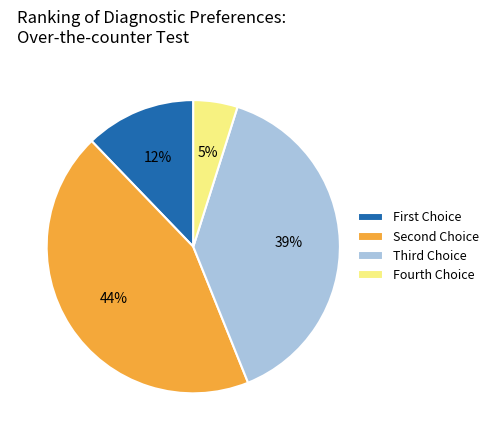

To the nearest percent, what is the difference between the largest and smallest slice percentages?

39%